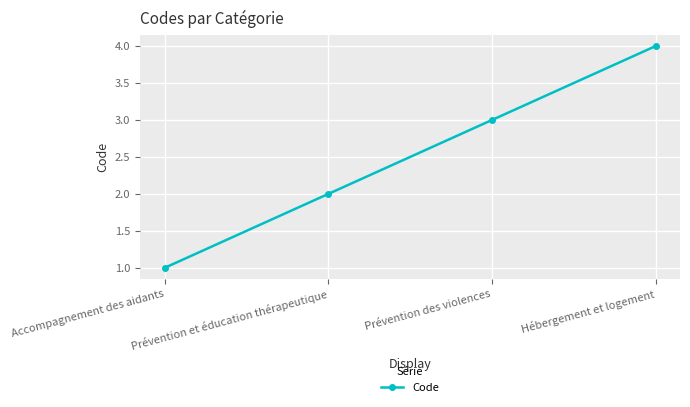

What is the difference between the values at Hébergement et logement and Accompagnement des aidants?

3